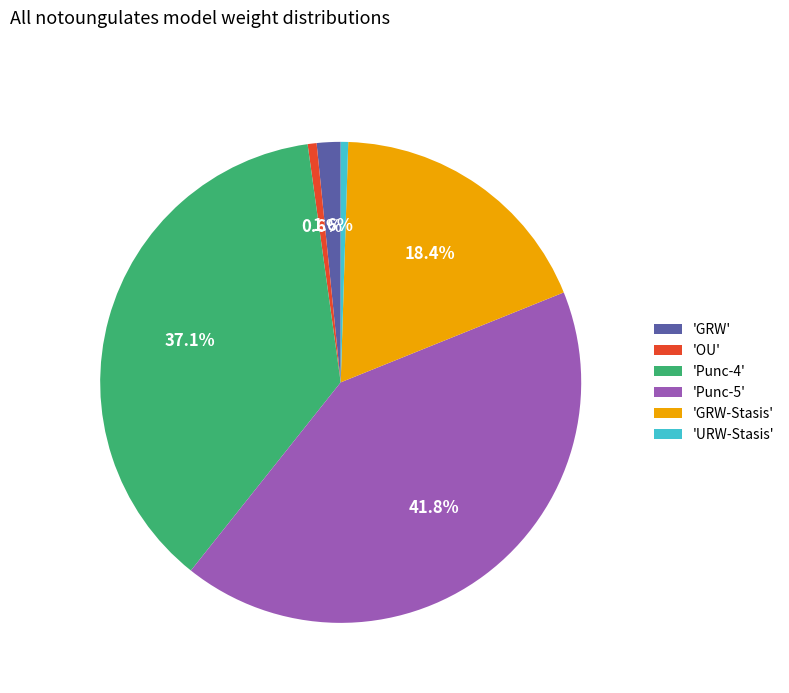

Which category has the biggest portion of the pie?

'Punc-5'